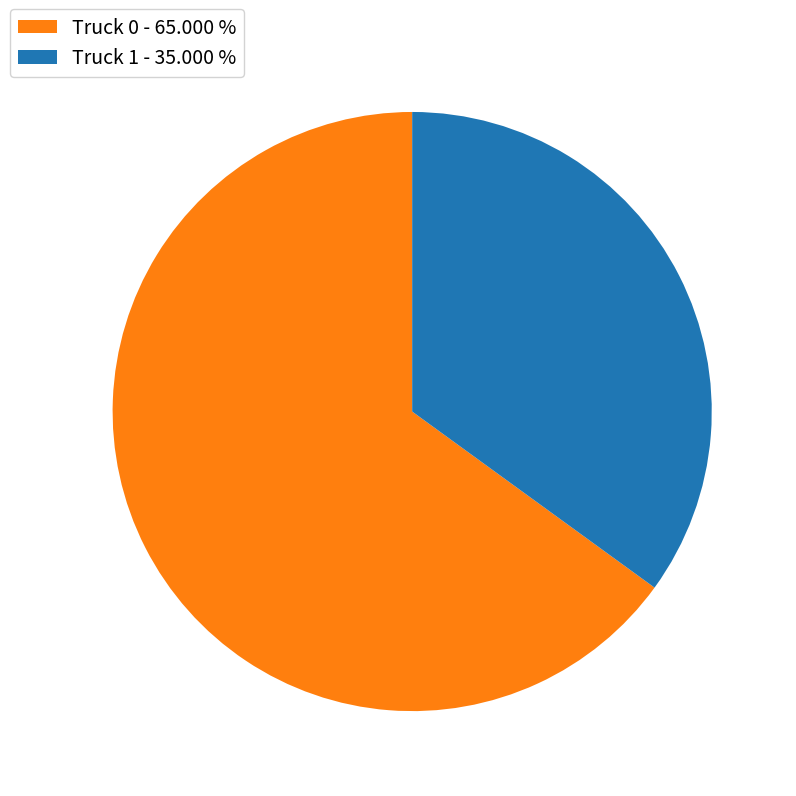

How many slices are in this pie chart?

2